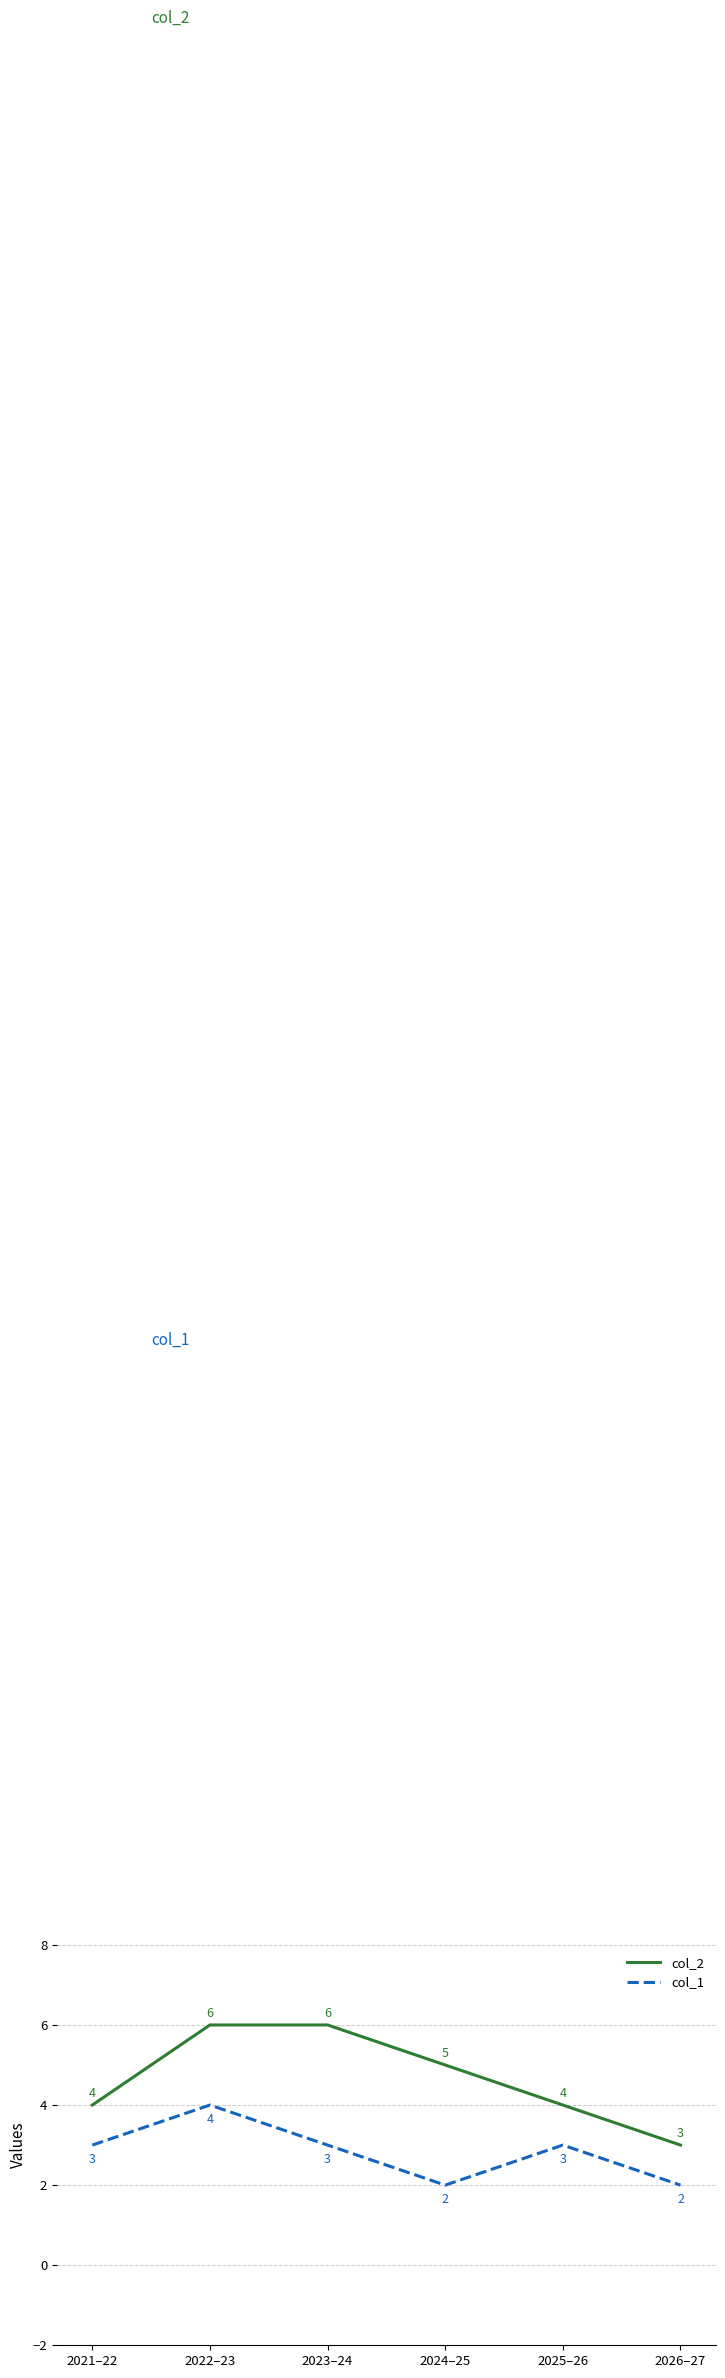

What is the lowest value of the col_1 series?

2